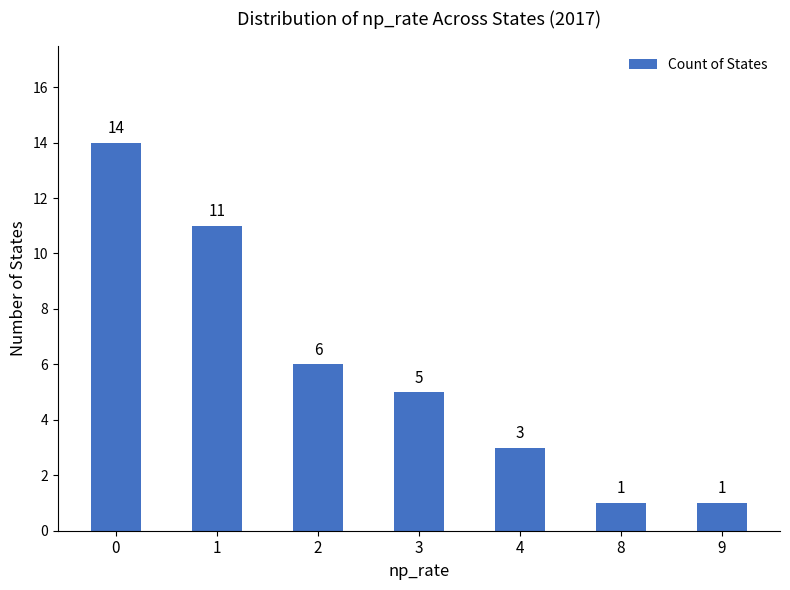

Reading right to left, what are all the values shown in this chart?

1	1	3	5	6	11	14